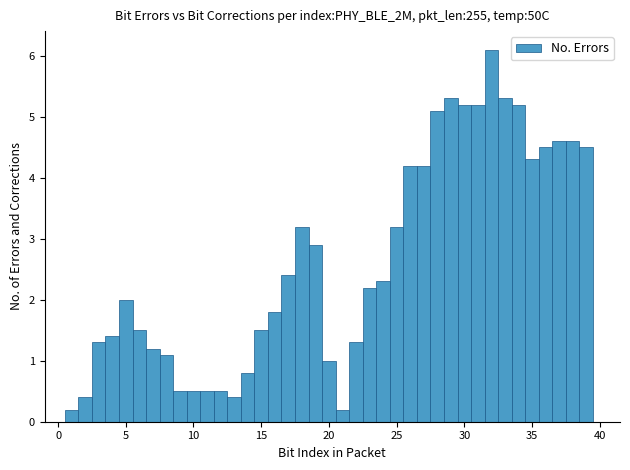

Read against the x-axis, roughly where is the centre of the tallest bar?

32.0